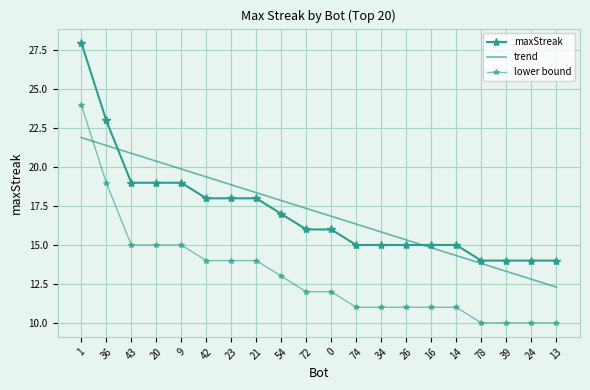

Which series changed the most between 23 and 54?

trend